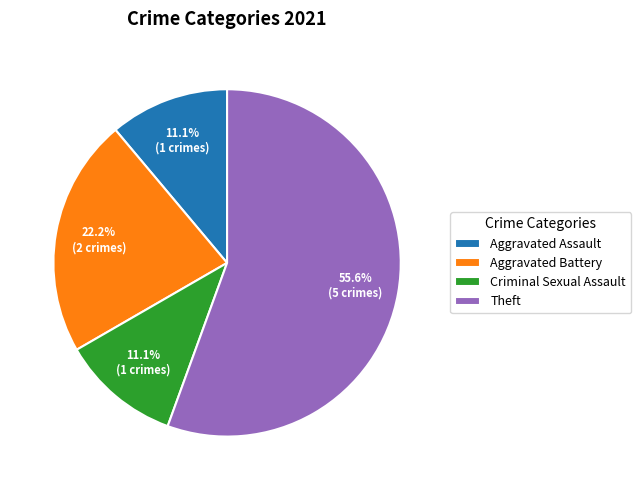

The Aggravated Assault slice represents 11% of the pie. True or false?

True